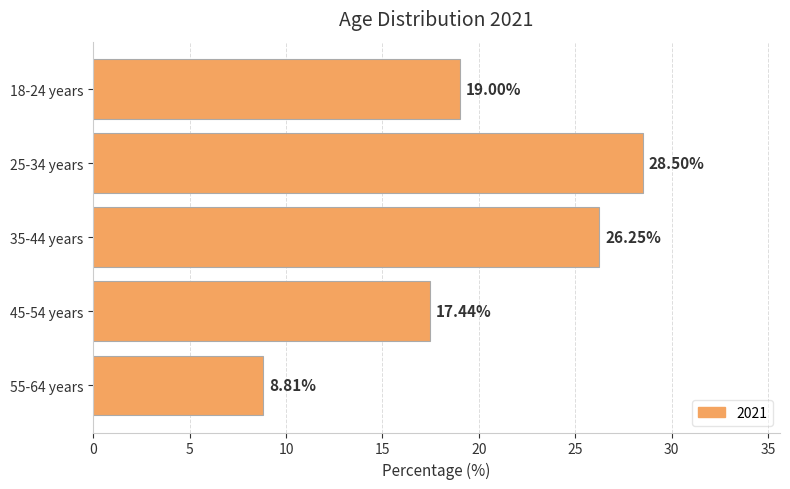

Which has a higher value, 35-44 years or 55-64 years?

35-44 years